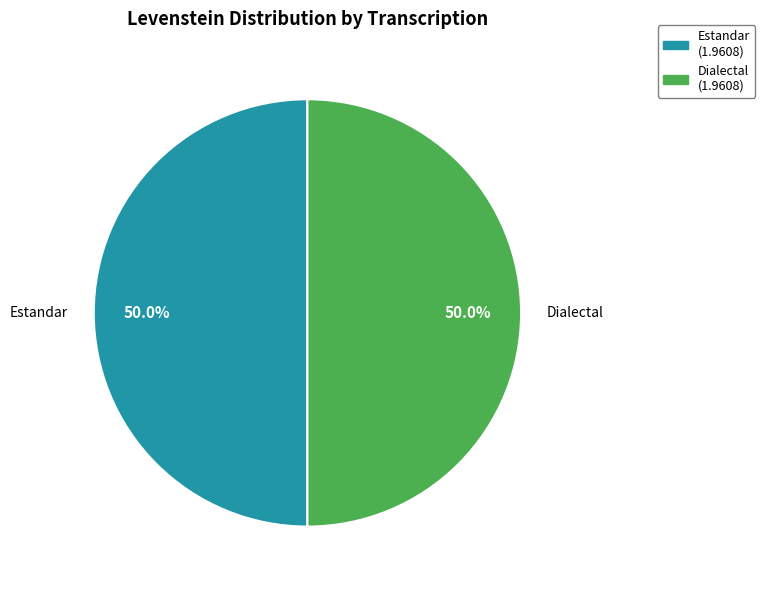

How many slices are in this pie chart?

2